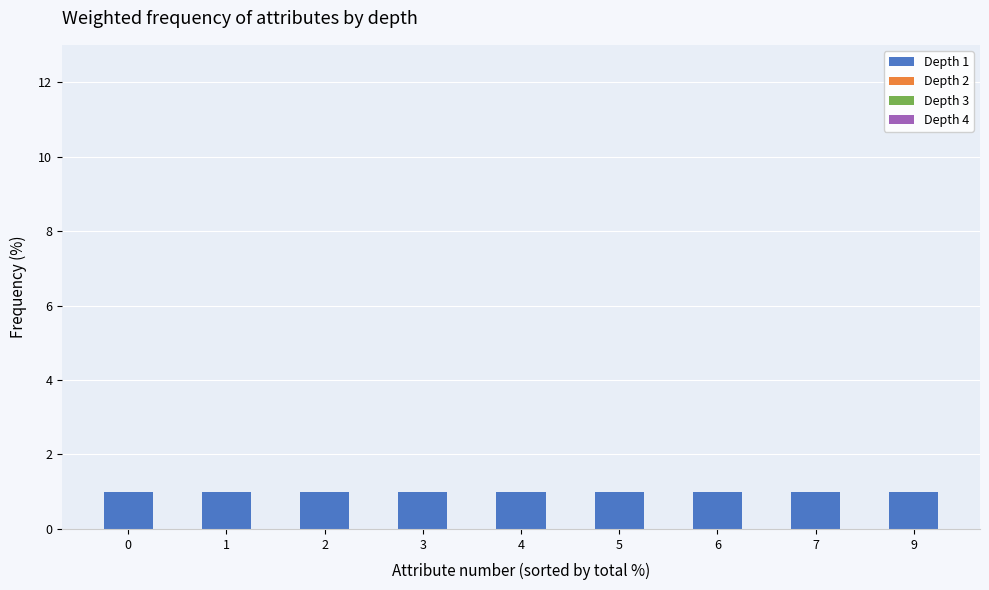

Between 9 and 5, which is larger?

9